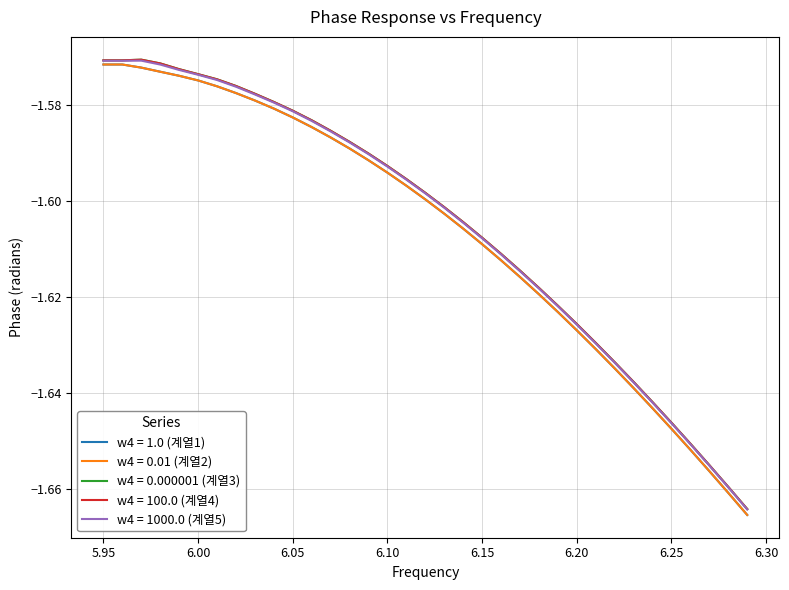

What are all the series names shown in the legend?

w4 = 1.0 (계열1), w4 = 0.01 (계열2), w4 = 0.000001 (계열3), w4 = 100.0 (계열4), w4 = 1000.0 (계열5)